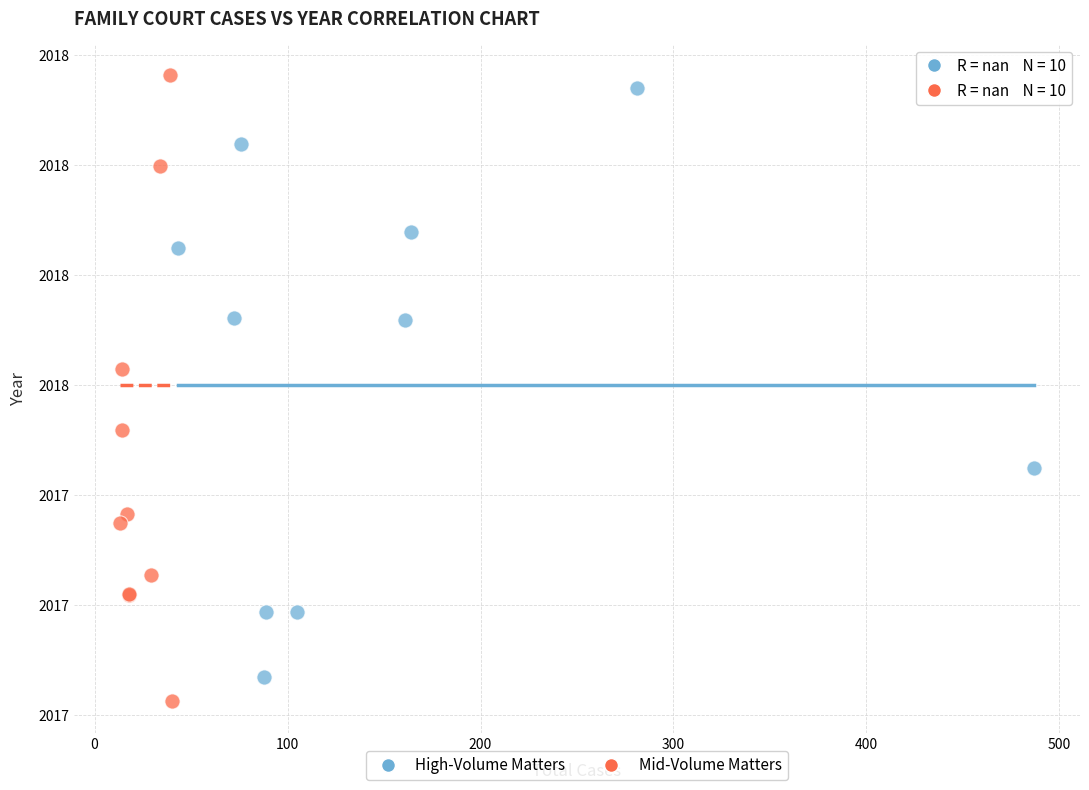

Which series has the largest Y range (max minus min)?

Mid-Volume Matters